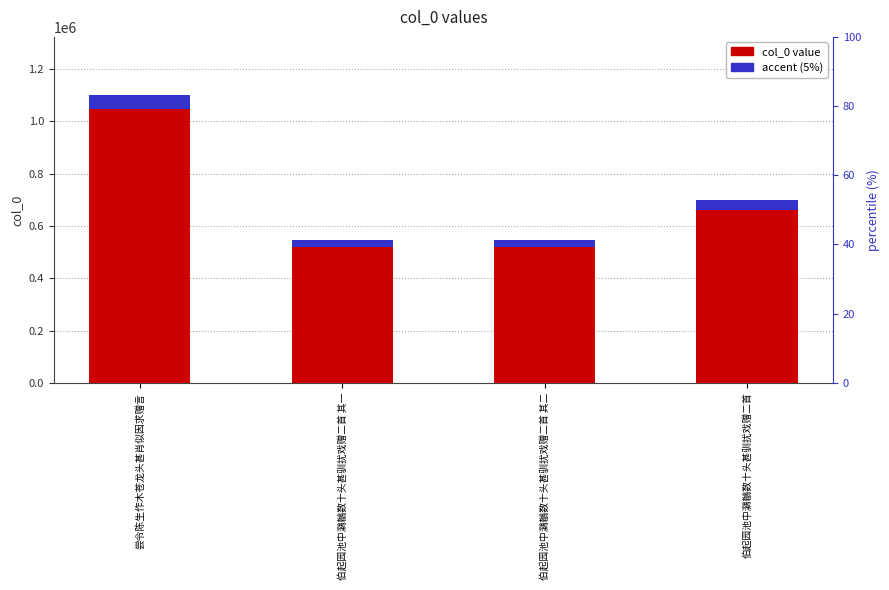

Reading left to right, transcribe all the data shown in this chart.

col_0 value: 1101936.0	546259.0	546260.0	697340.0
accent (5%): 55096.8	27312.9	27313.0	34867.0